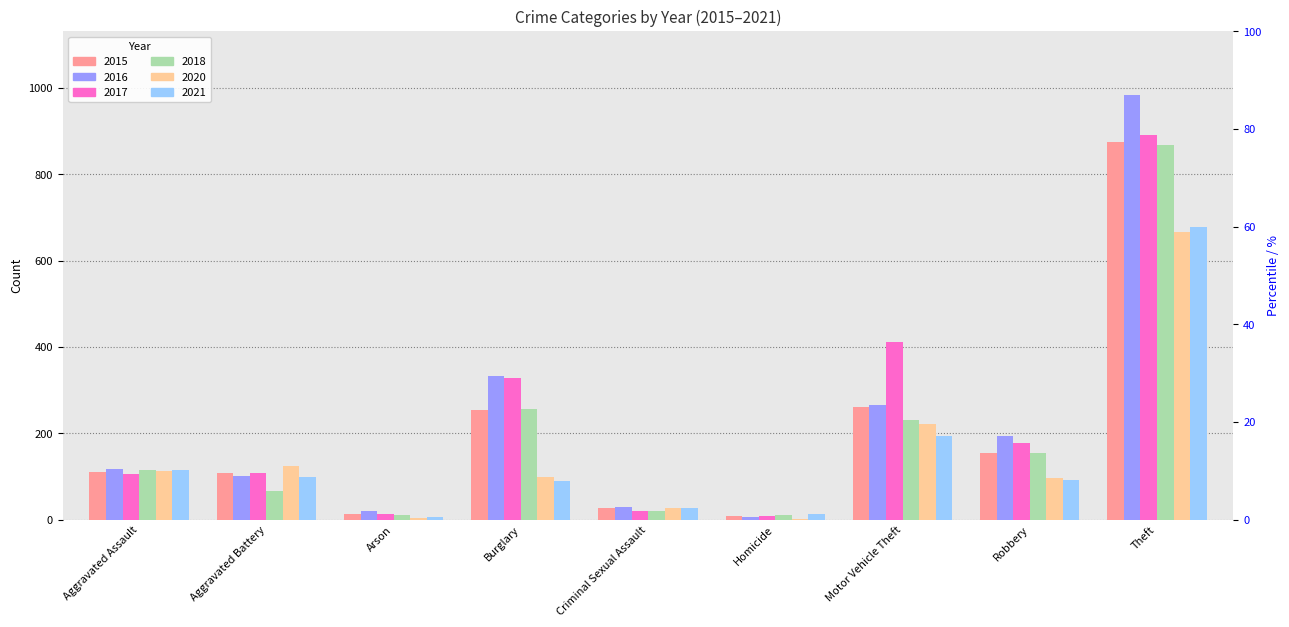

What is the total value across all series at Criminal Sexual Assault?

154